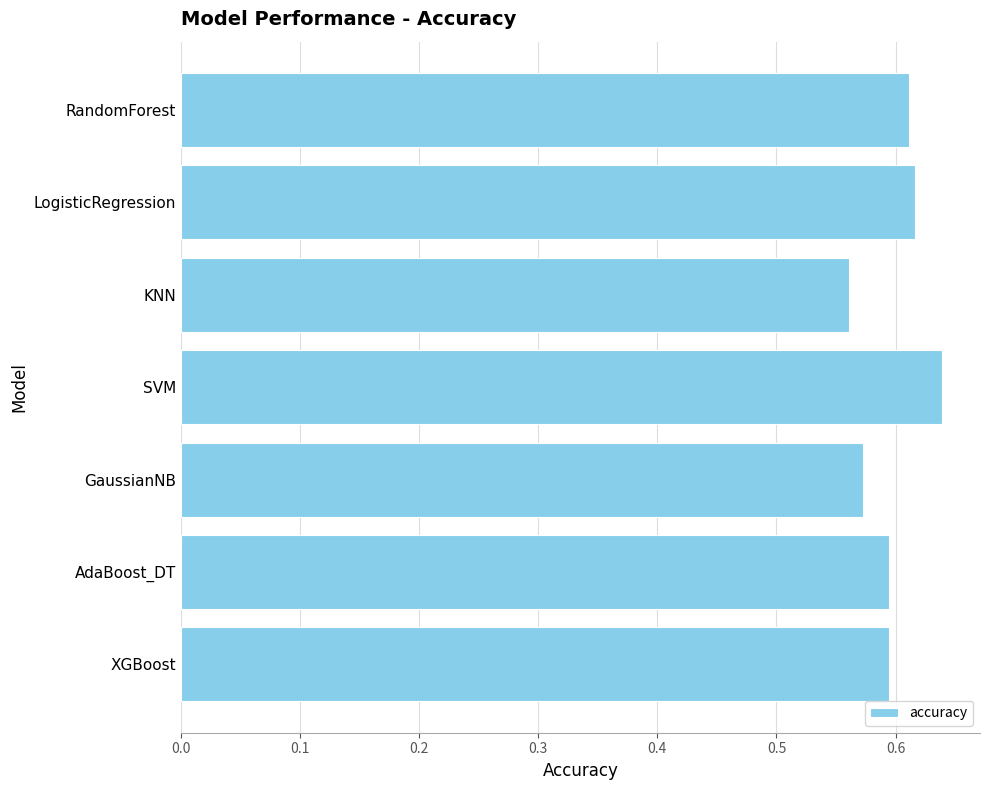

What is the sum of all values?

4.2